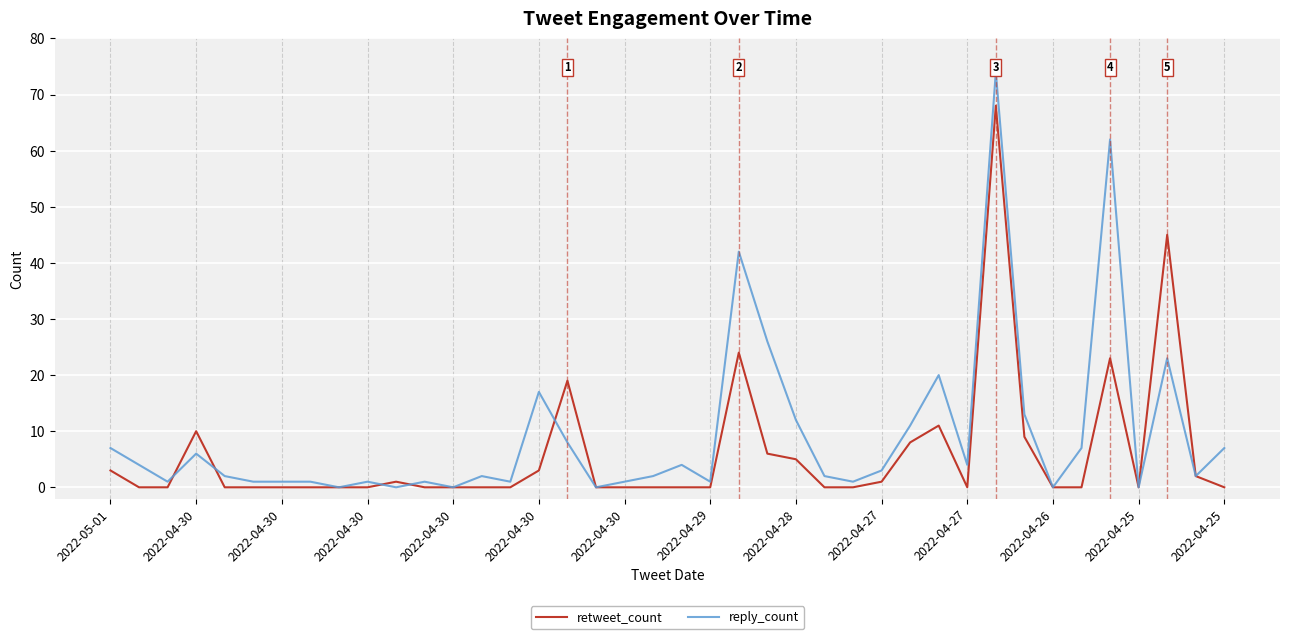

Count the number of categories in the chart.

40